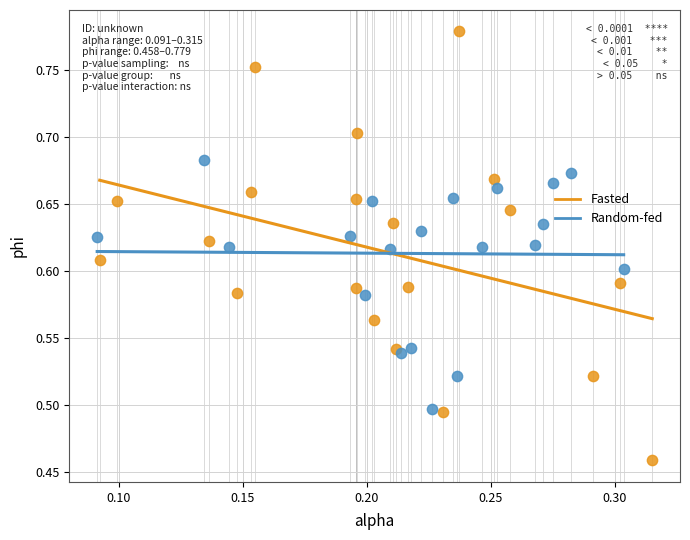

Which series reaches the maximum Y coordinate?

Fasted